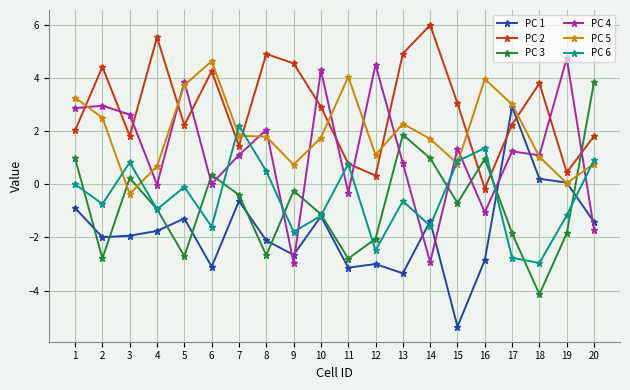

Count the number of categories in the chart.

20